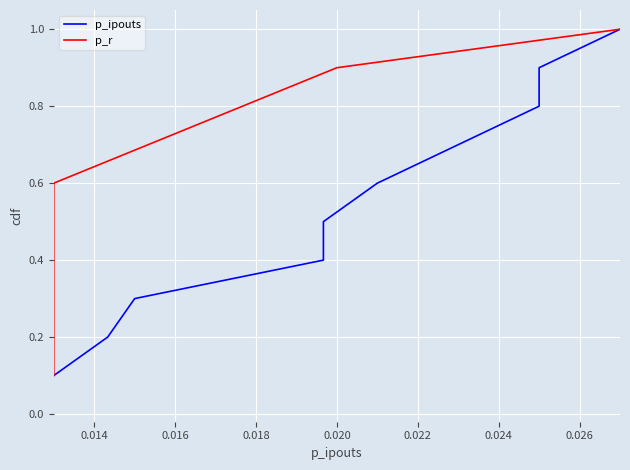

True or false: p_ipouts and p_r intersect in this chart.

False